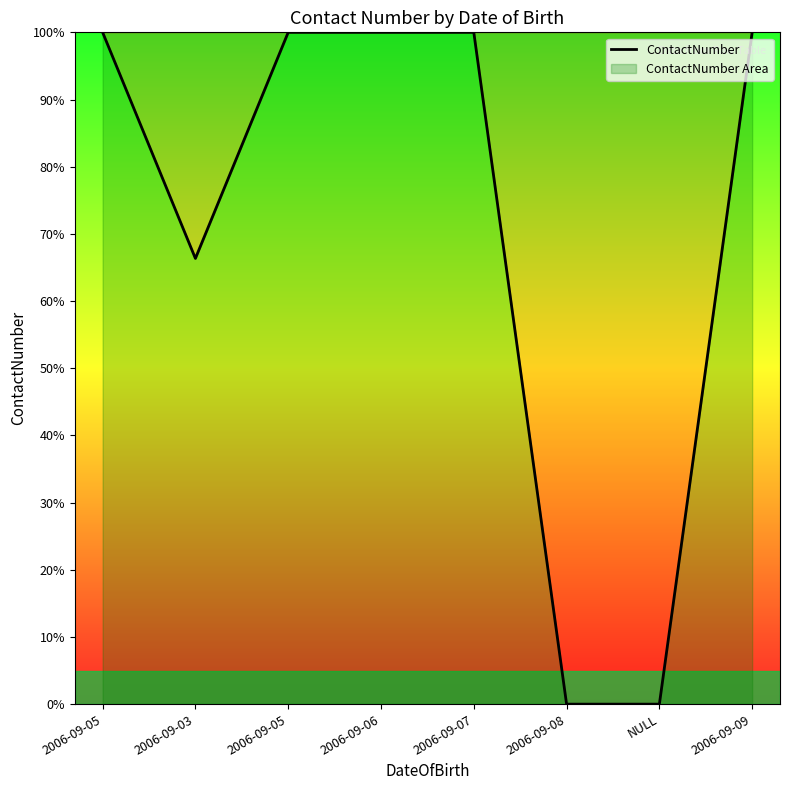

The chart shows a value of 100.0 at 2006-09-07. True or false?

True